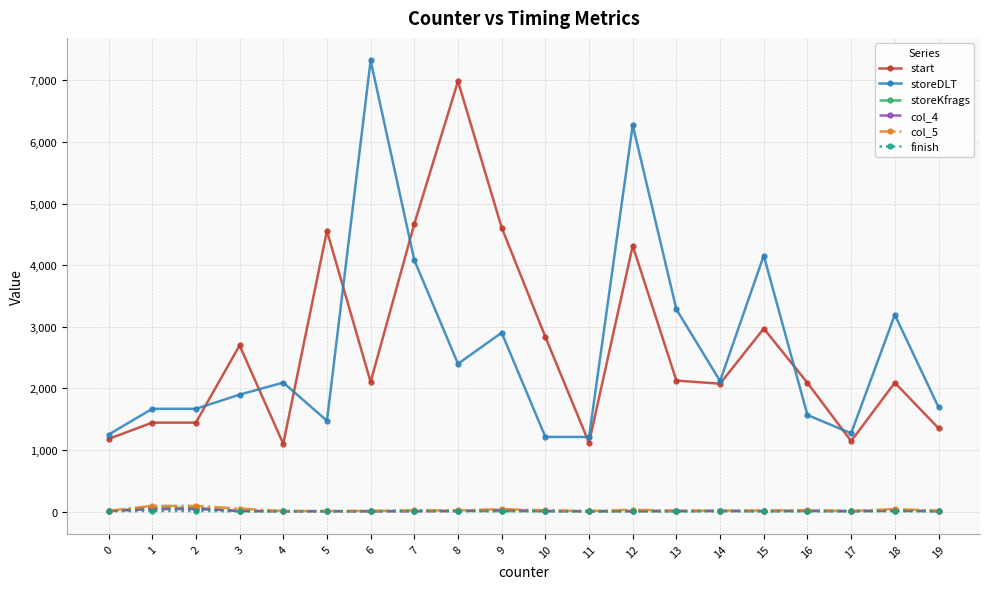

What is the greatest value displayed?

7322